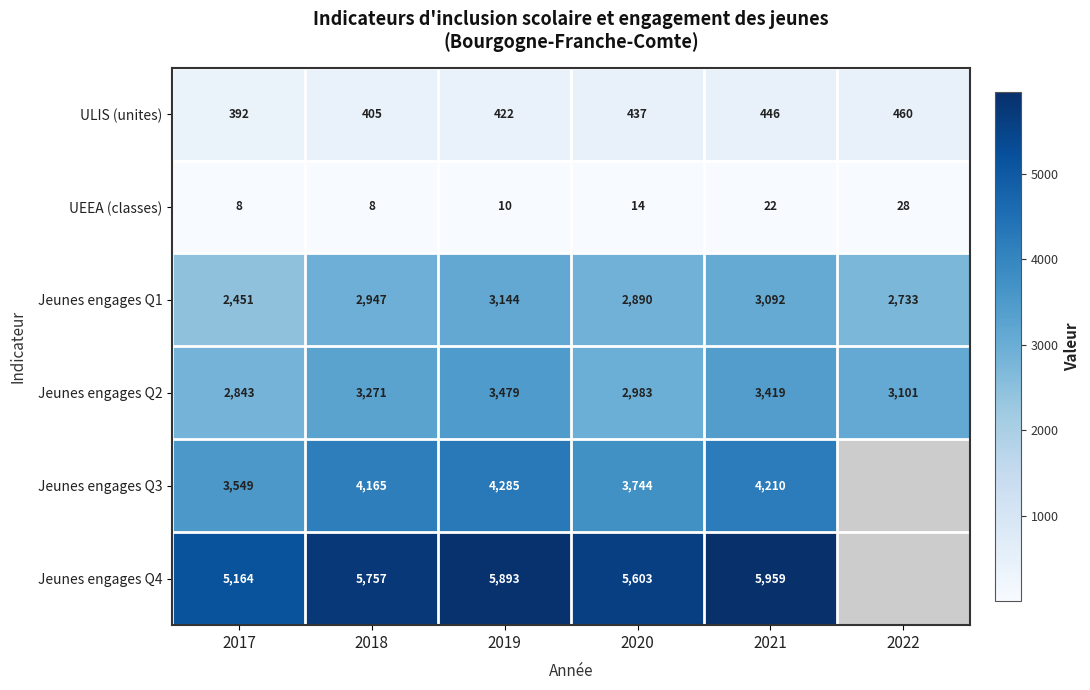

Is it true that Jeunes engages Q4 equals 2515 at 2019?

False